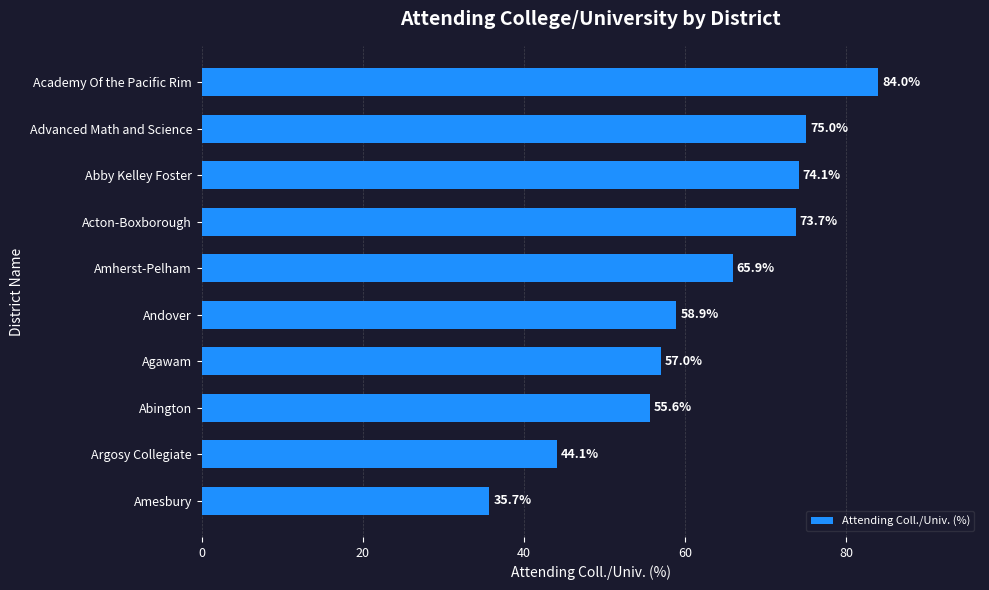

Count the number of categories in the chart.

10